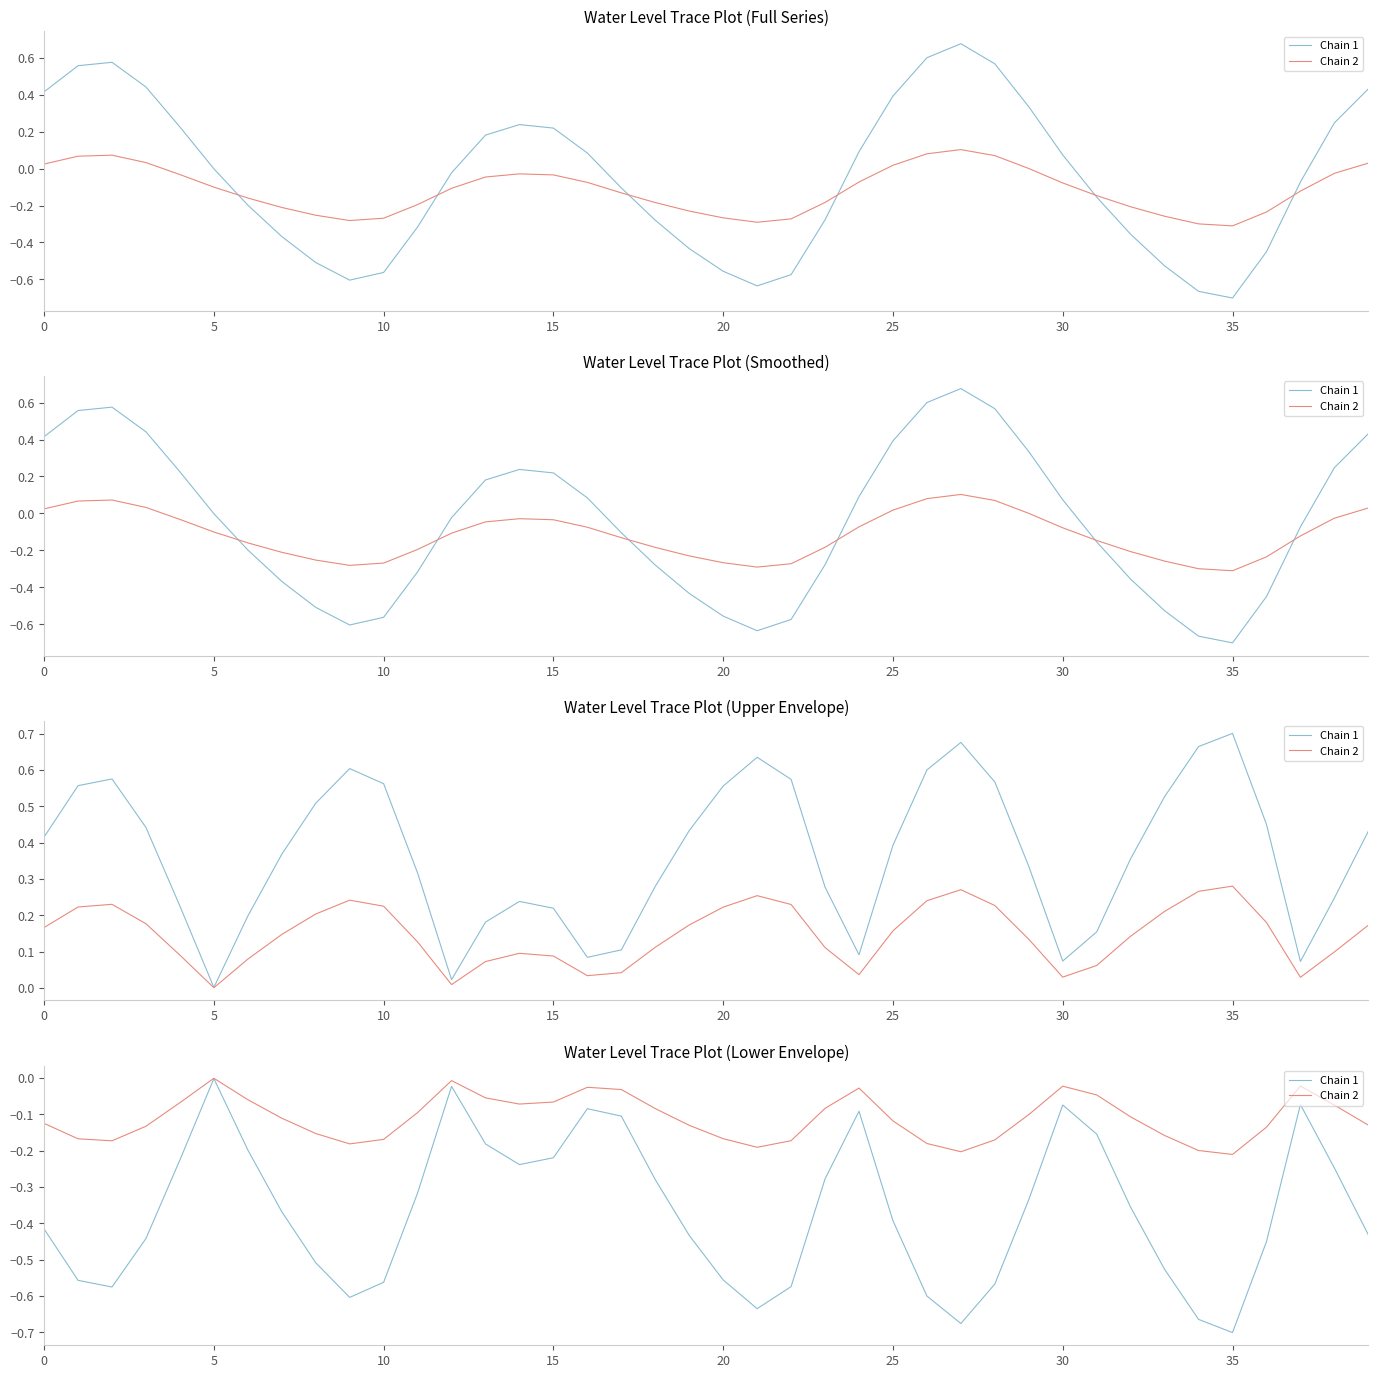

Which category has the lowest value across all series?

35